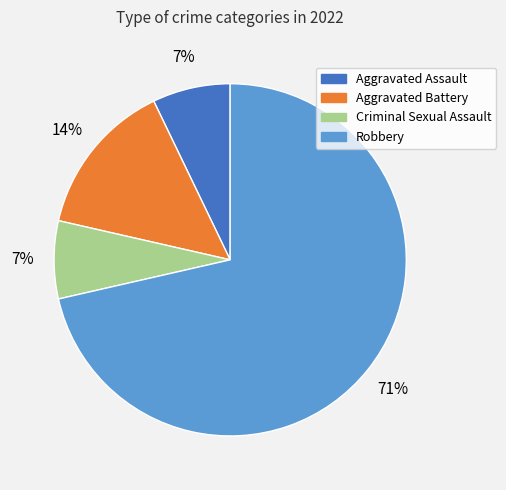

True or false: Aggravated Battery accounts for 1% of the total.

False